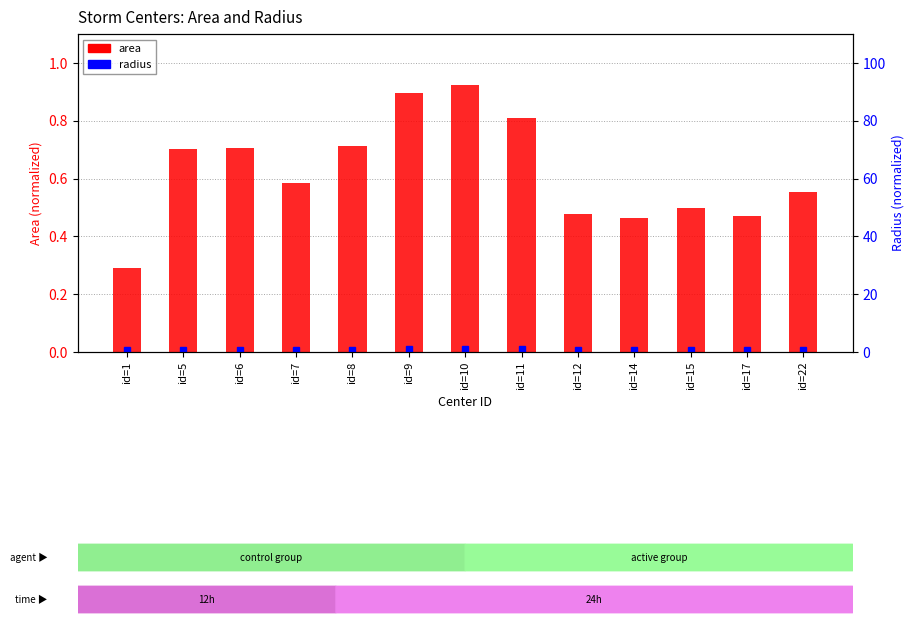

How many values are between 0 and 1?

13